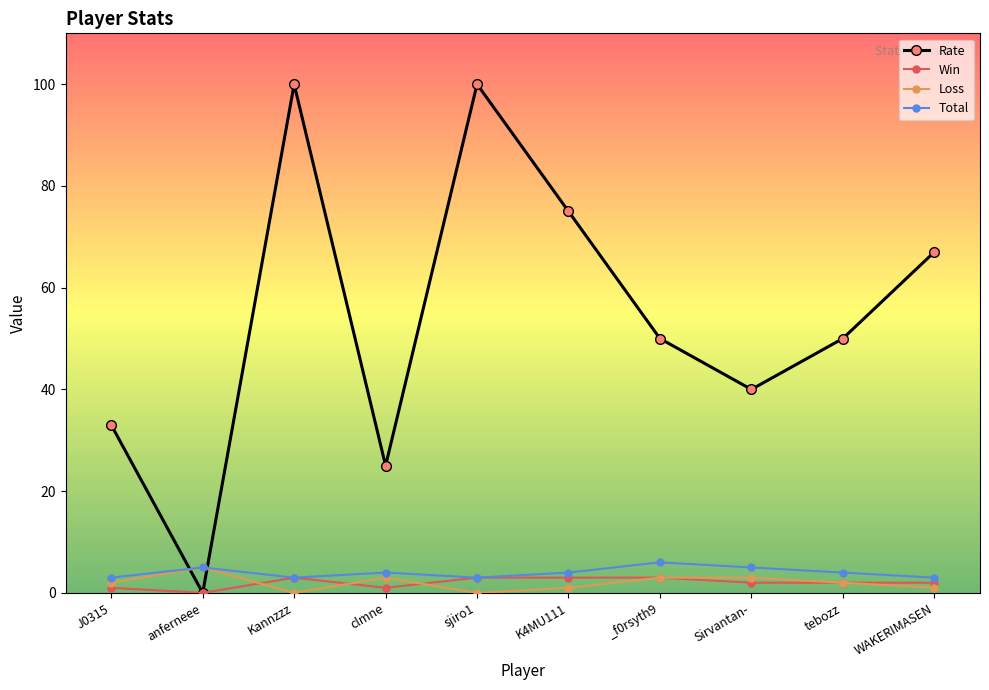

At which label does Total reach its peak?

_f0rsyth9